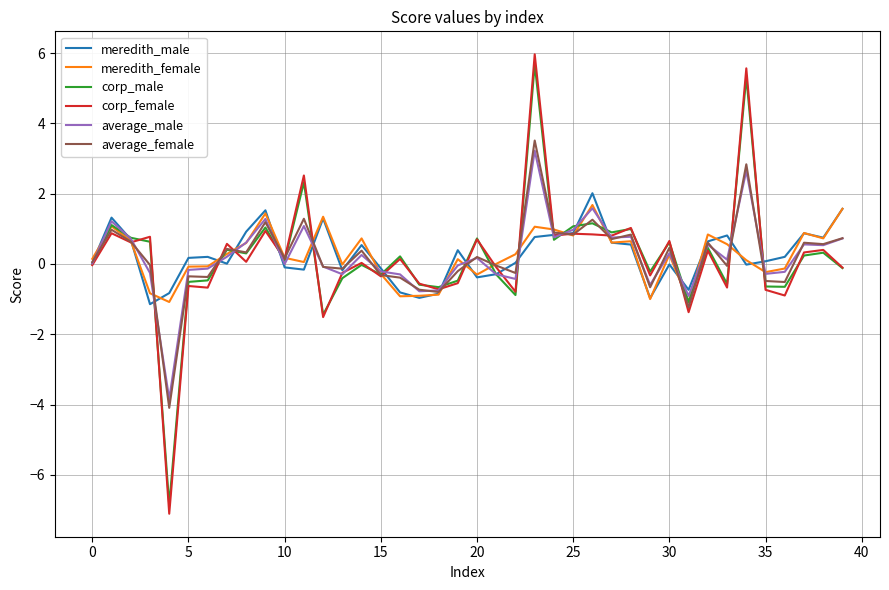

What is the minimum value shown in the chart?

-7.1